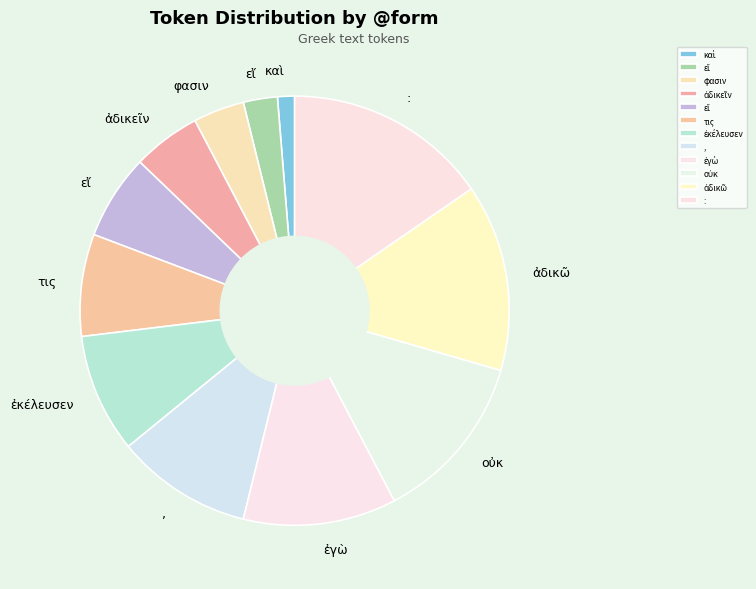

Rank the categories by value from highest to lowest.

:, ἀδικῶ, οὐκ, ἐγὼ, ,, ἐκέλευσεν, τις, εἴ, ἀδικεῖν, φασιν, εἴ, καὶ